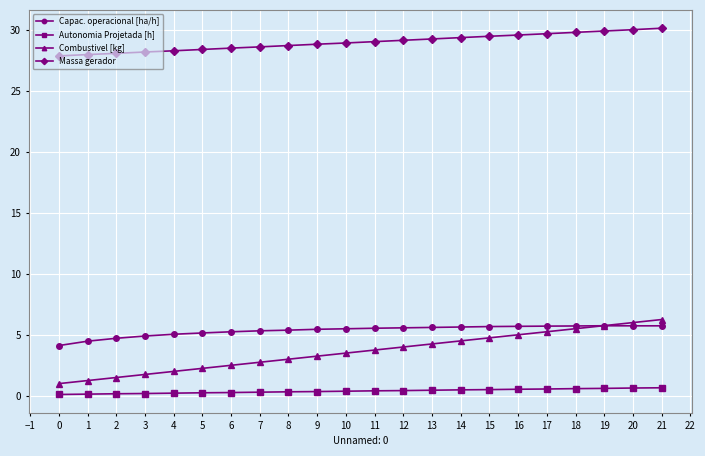

The value of Combustivel [kg] at 8 is 1.3. True or false?

False